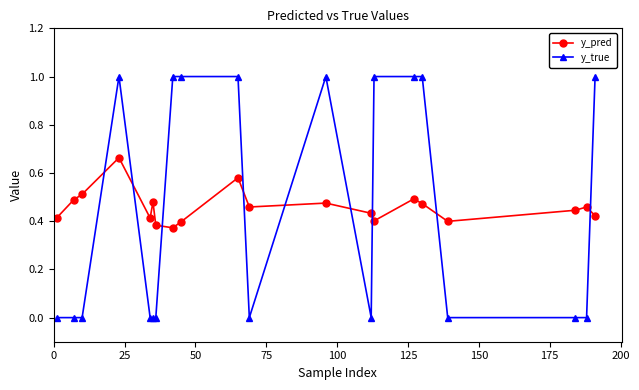

Rank the series by their maximum value, from lowest to highest.

y_pred, y_true